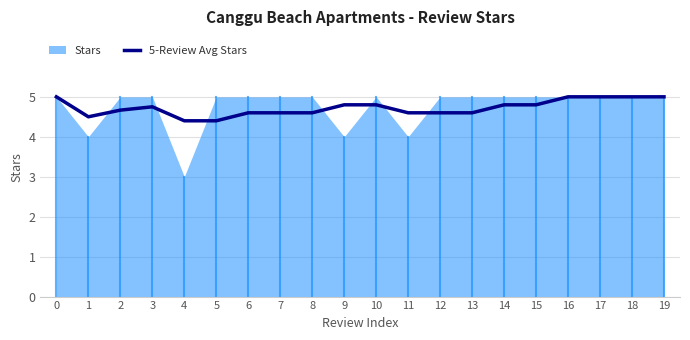

Reading left to right, extract all data points from this chart.

0=5.0	1=4.5	2=4.7	3=4.8	4=4.4	5=4.4	6=4.6	7=4.6	8=4.6	9=4.8	10=4.8	11=4.6	12=4.6	13=4.6	14=4.8	15=4.8	16=5.0	17=5.0	18=5.0	19=5.0